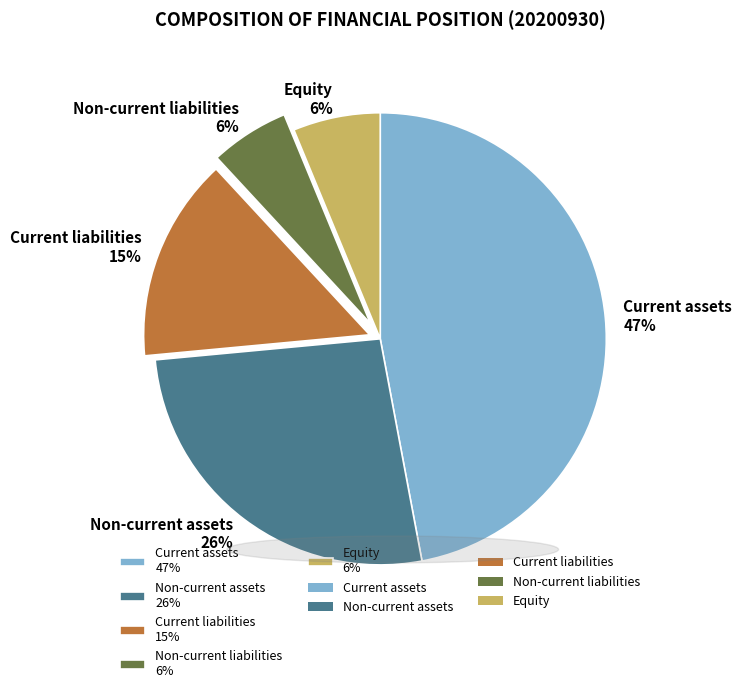

Combined, do Non-current liabilities 6% and Current liabilities 15% account for over 50%?

No